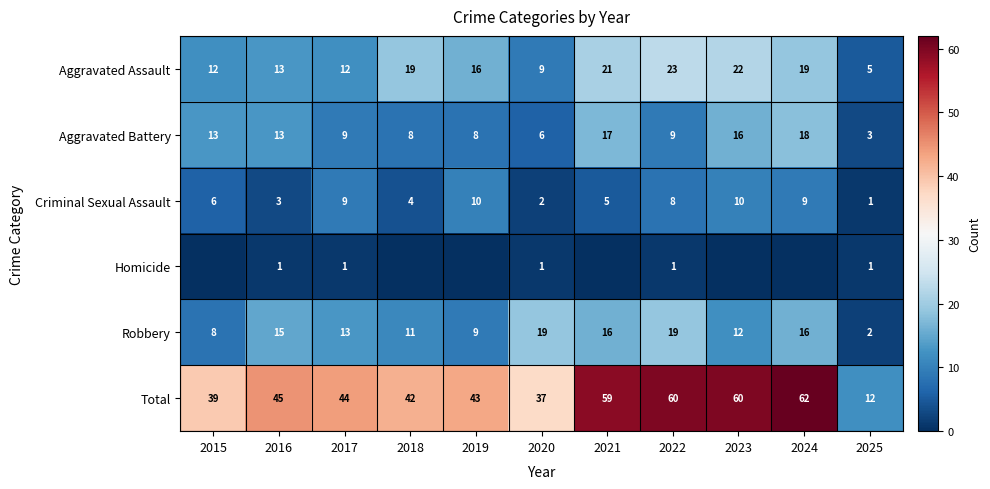

What is the minimum value for Criminal Sexual Assault?

1